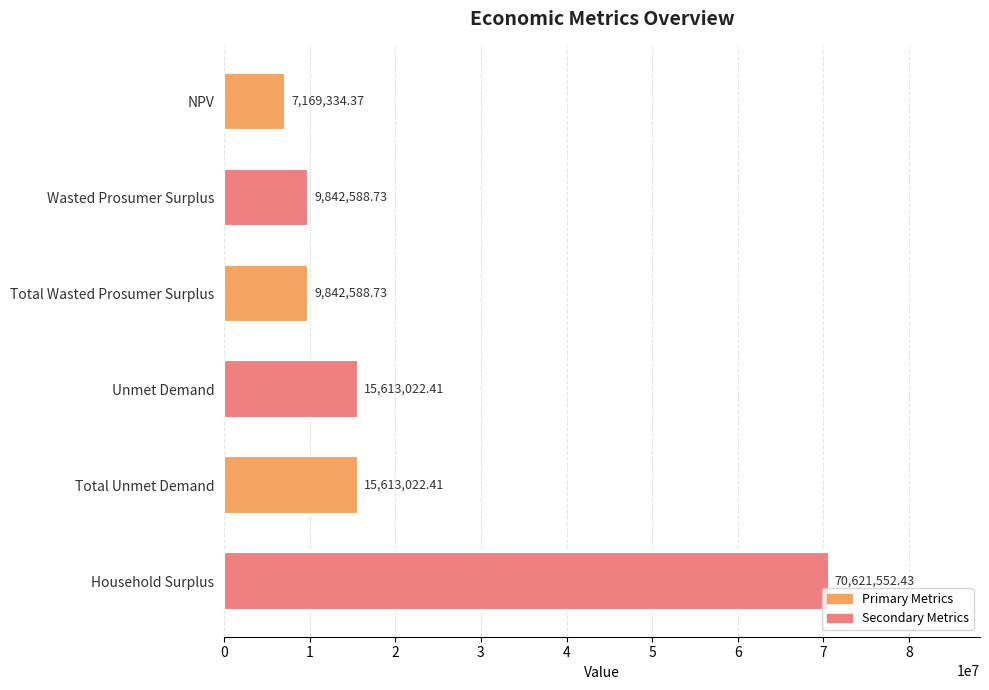

What is the difference between the maximum and minimum values?

63452218.1